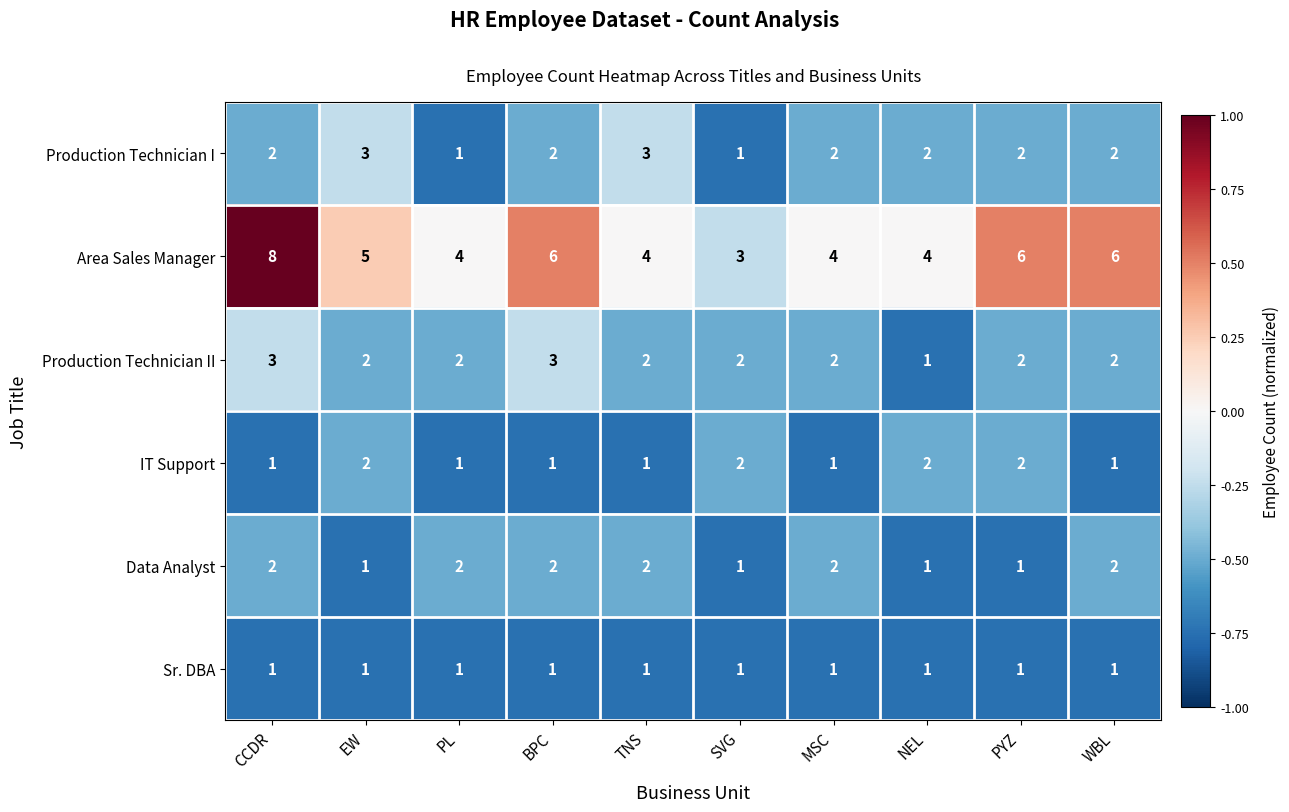

Which series has the widest spread of values?

Area Sales Manager